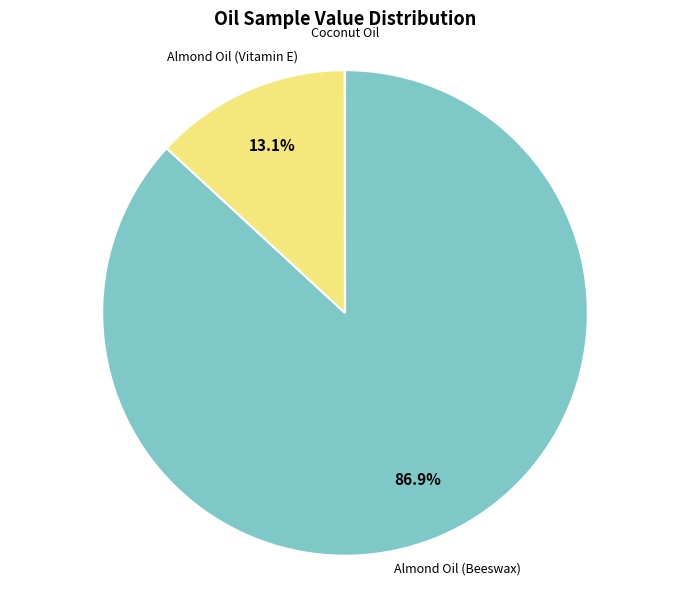

Which slice is the largest?

Almond Oil (Beeswax)